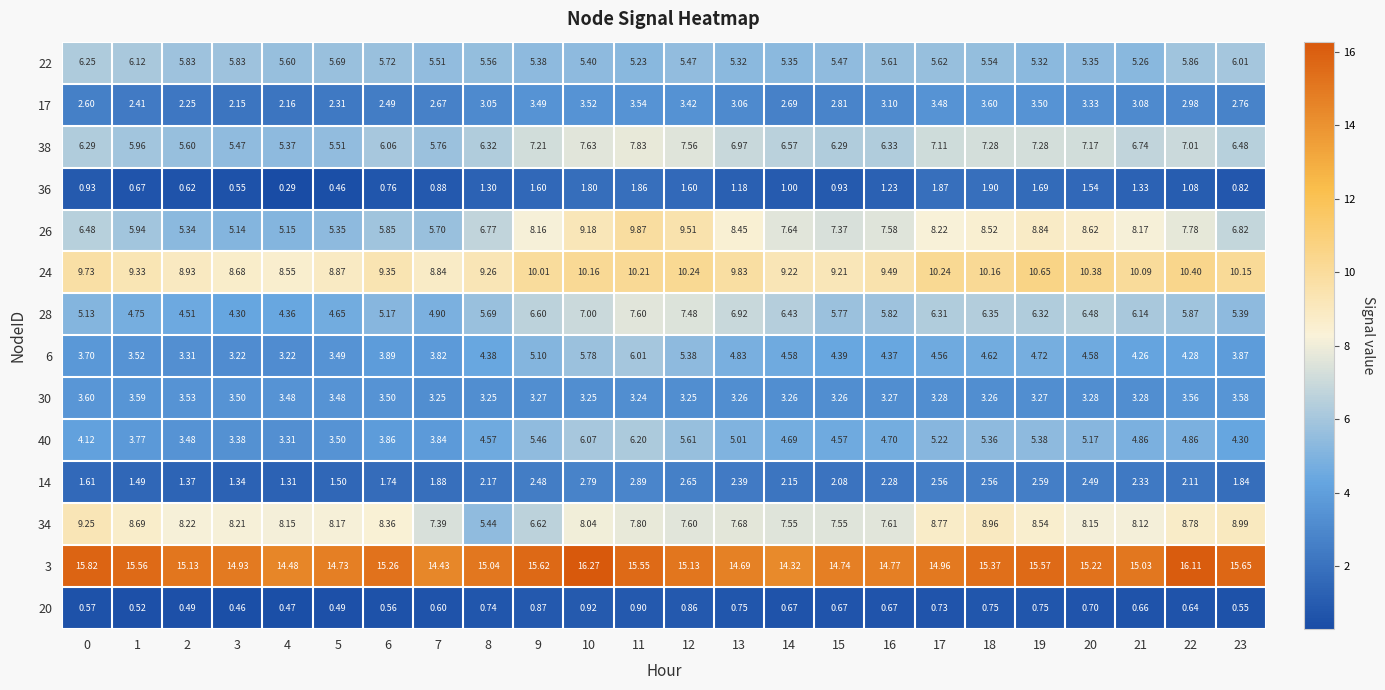

Which series has the widest spread of values?

26